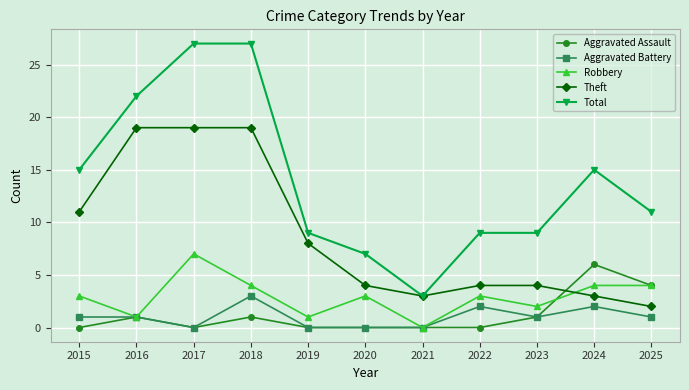

The Theft series shows 19 at 2018. True or false?

True